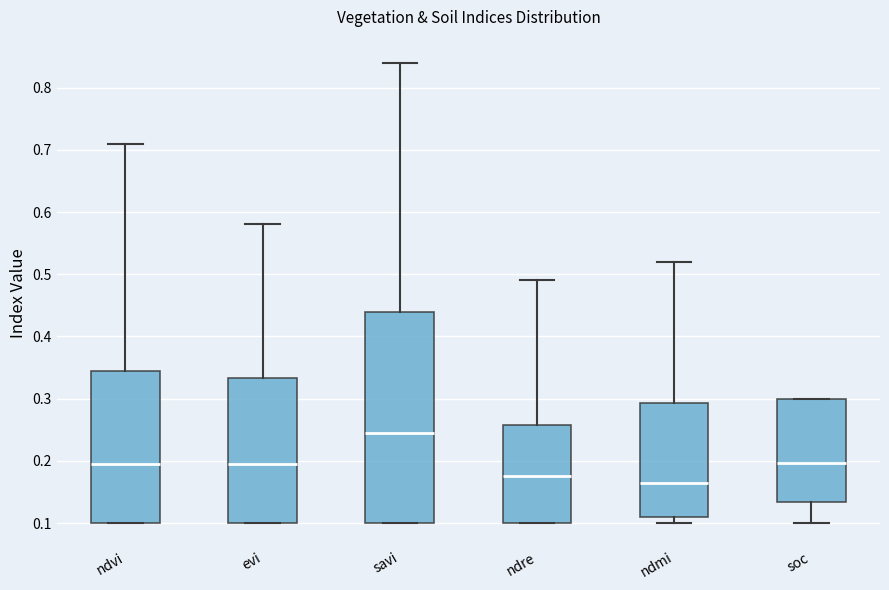

Comparing the boxes themselves (not the whiskers), which one is the tallest?

savi